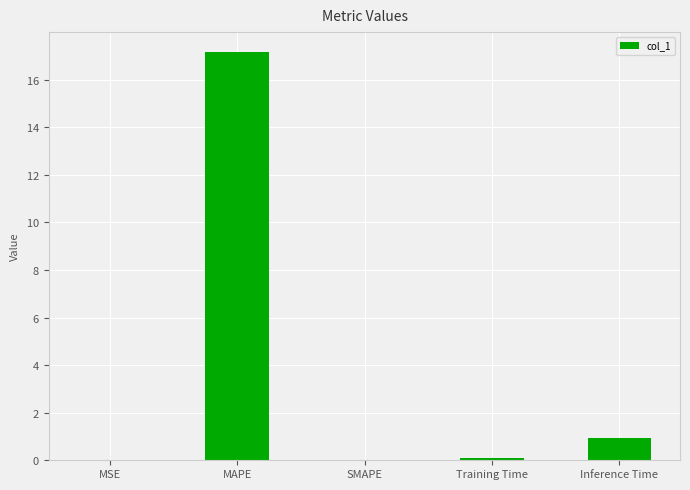

List the labels in order of value, smallest first.

SMAPE, MSE, Training Time, Inference Time, MAPE